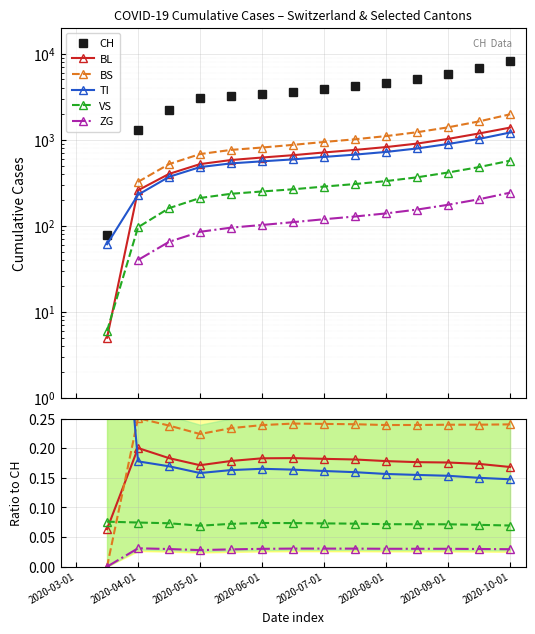

True or false: BS has a value of 0.1 at 2020-10-01.

False